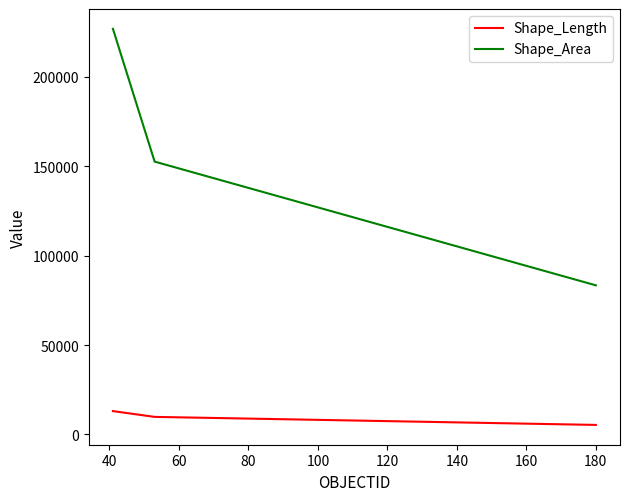

What are all the series names shown in the legend?

Shape_Length, Shape_Area